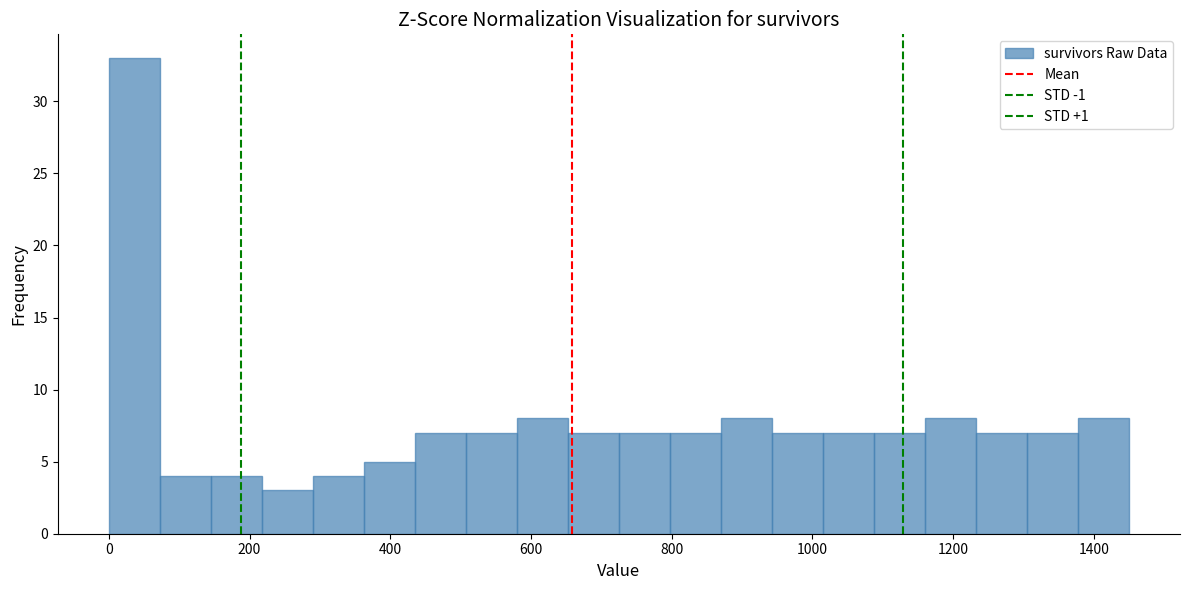

Around what value on the x-axis is the tallest bar? Give the approximate position of its centre, as read against the axis.

40